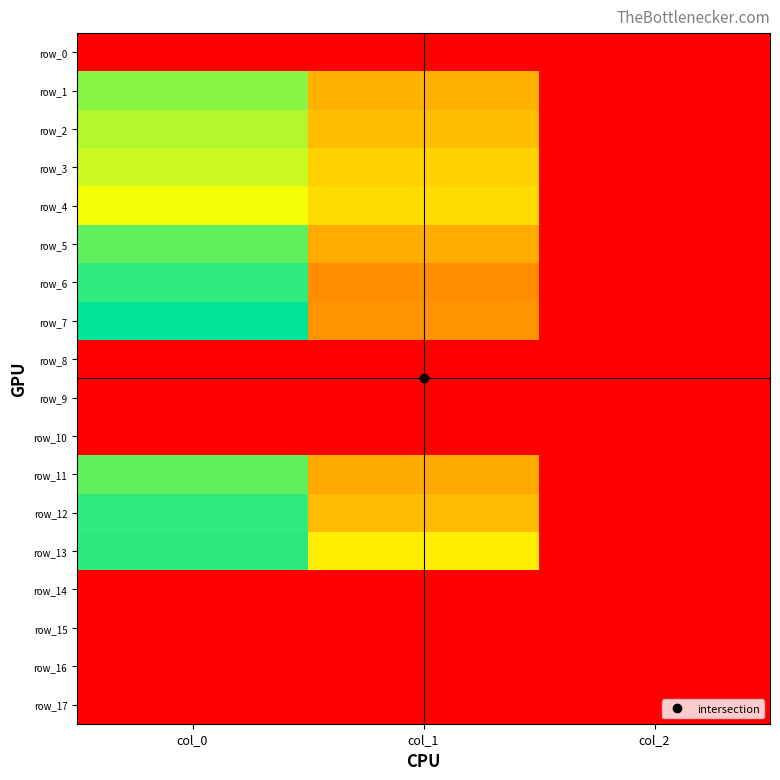

Reading left to right, what are all the values shown in this chart?

row_0: 0.0	0.0	0.0
row_1: 1133.3	644.6	2.0
row_2: 1060.0	685.1	2.0
row_3: 1016.7	759.4	2.0
row_4: 940.0	796.5	2.0
row_5: 1206.7	621.0	2.0
row_6: 1296.7	513.0	2.0
row_7: 1383.3	536.6	2.0
row_8: 0.0	0.0	0.0
row_9: 0.0	0.0	0.0
row_10: 0.0	0.0	0.0
row_11: 1206.7	617.6	2.0
row_12: 1296.7	681.8	2.0
row_13: 1300.0	860.6	2.0
row_14: 0.0	0.0	0.0
row_15: 0.0	0.0	0.0
row_16: 0.0	0.0	0.0
row_17: 0.0	0.0	0.0